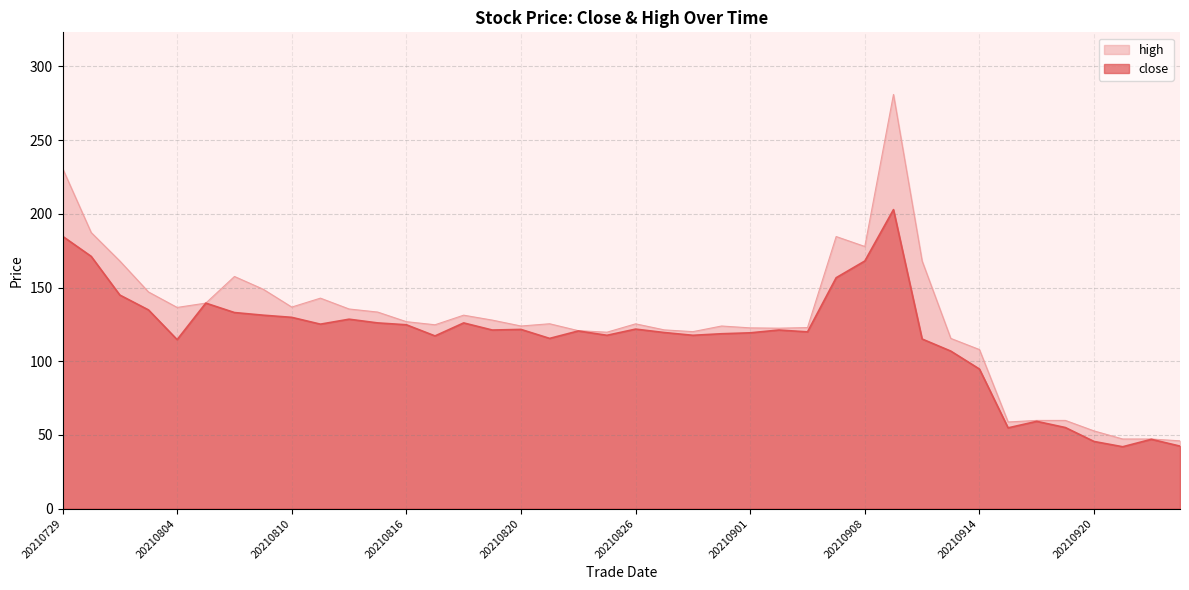

List the series in order of their overall mean, highest first.

high, close